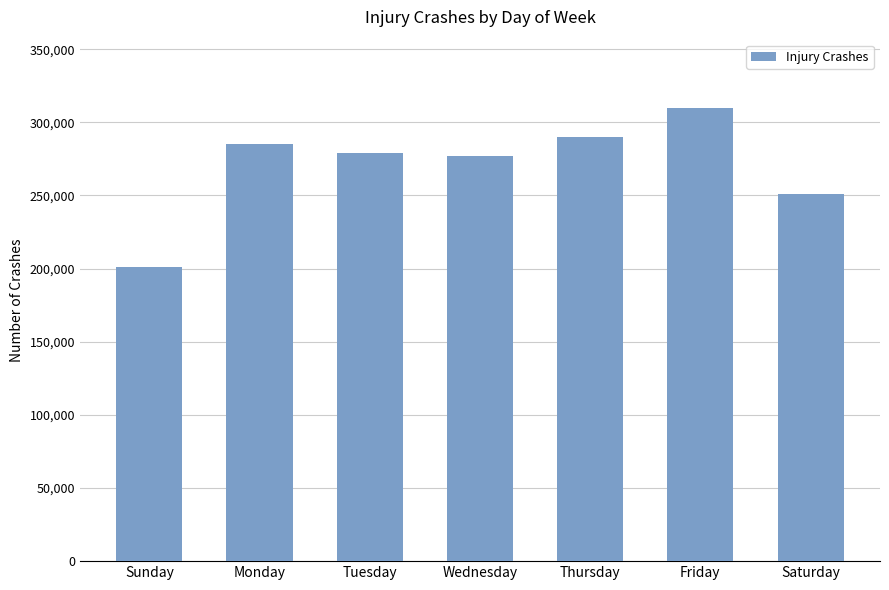

Approximately how many times larger is the value at Thursday compared to Saturday?

1.2